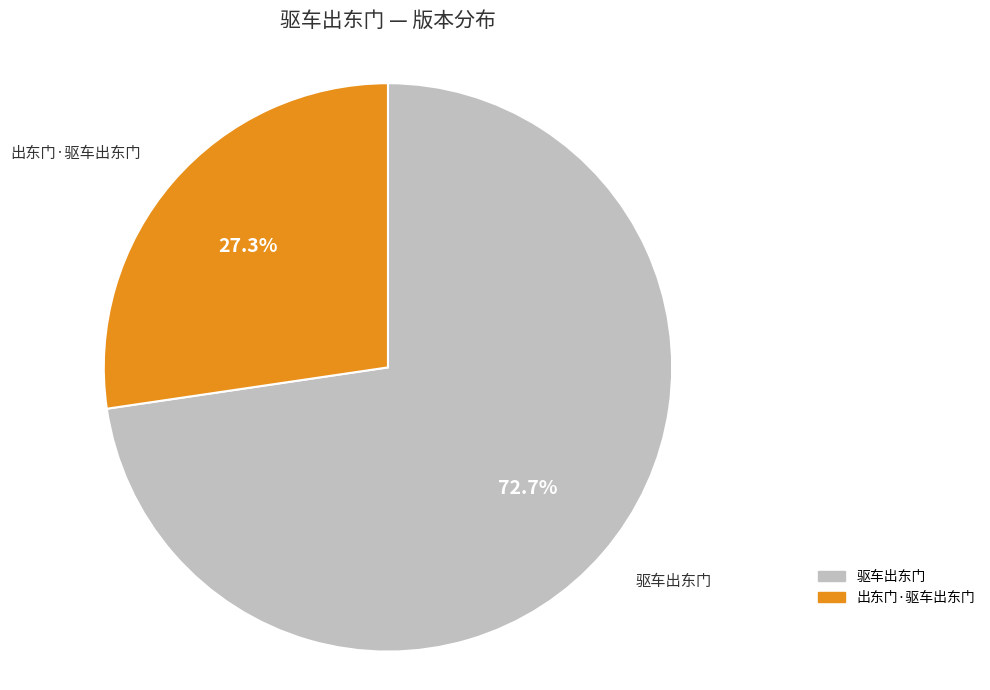

Which category has the biggest portion of the pie?

驱车出东门